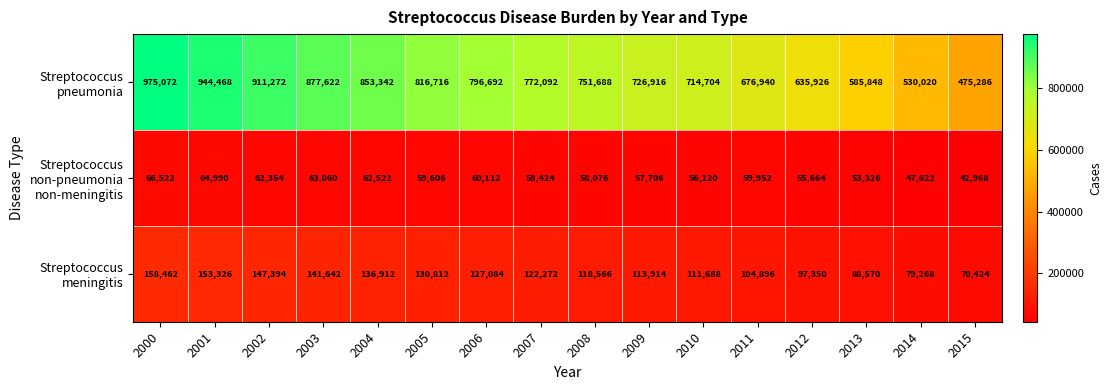

What is the minimum value shown in the chart?

42968